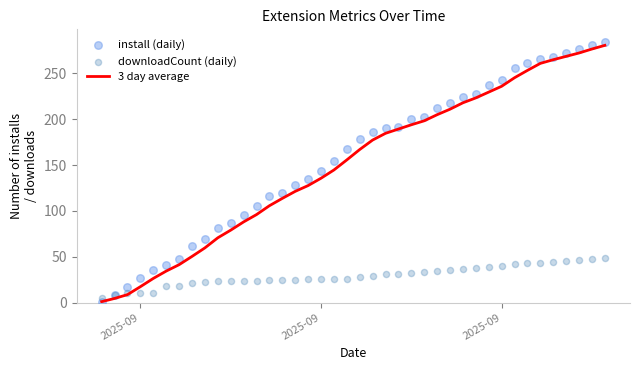

At how many categories does at least one series exceed 83?

30